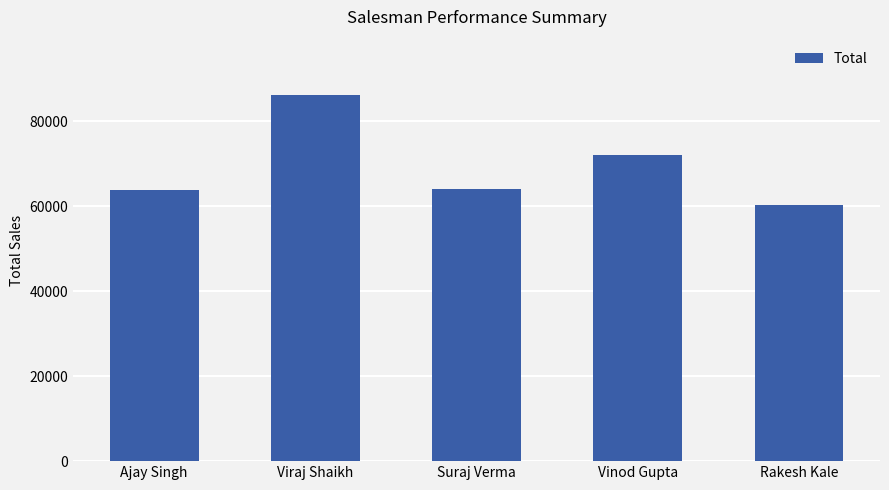

What is the sum of all values?

346525